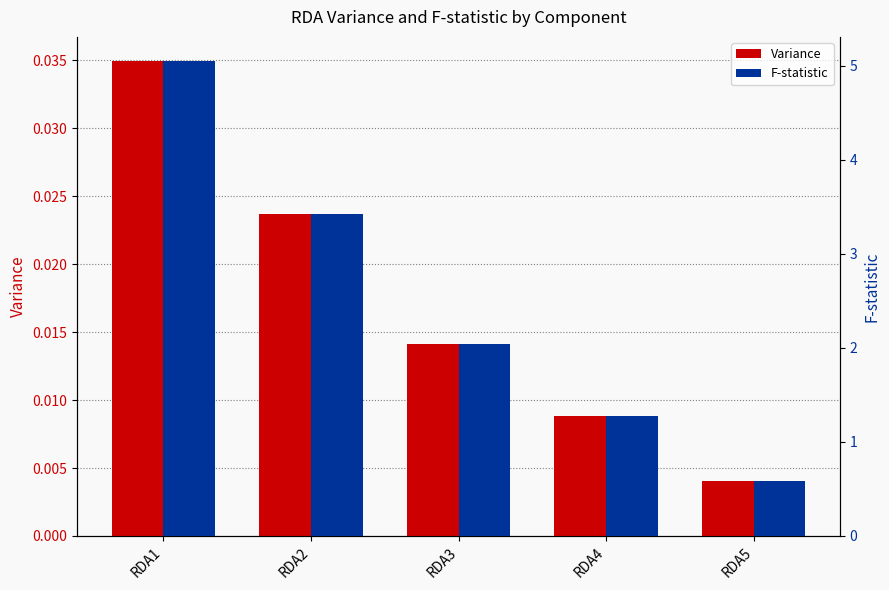

Are the bars grouped side by side (vs. stacked)?

Yes